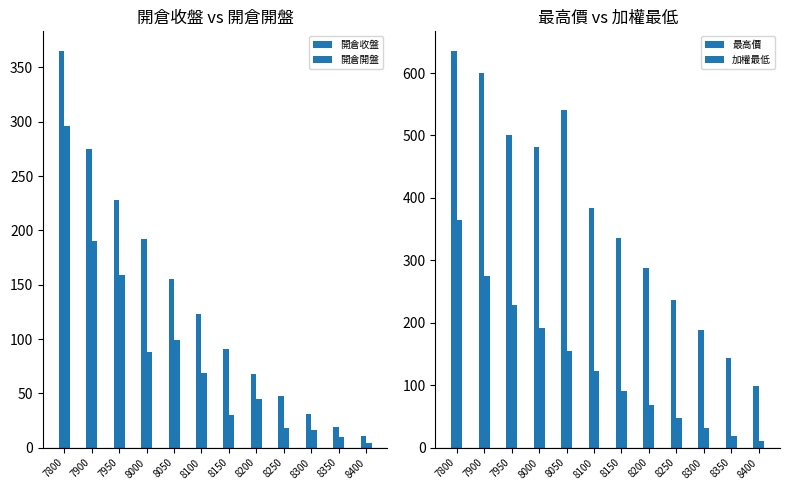

What is the spread (max minus min) of values at 8400?

94.5